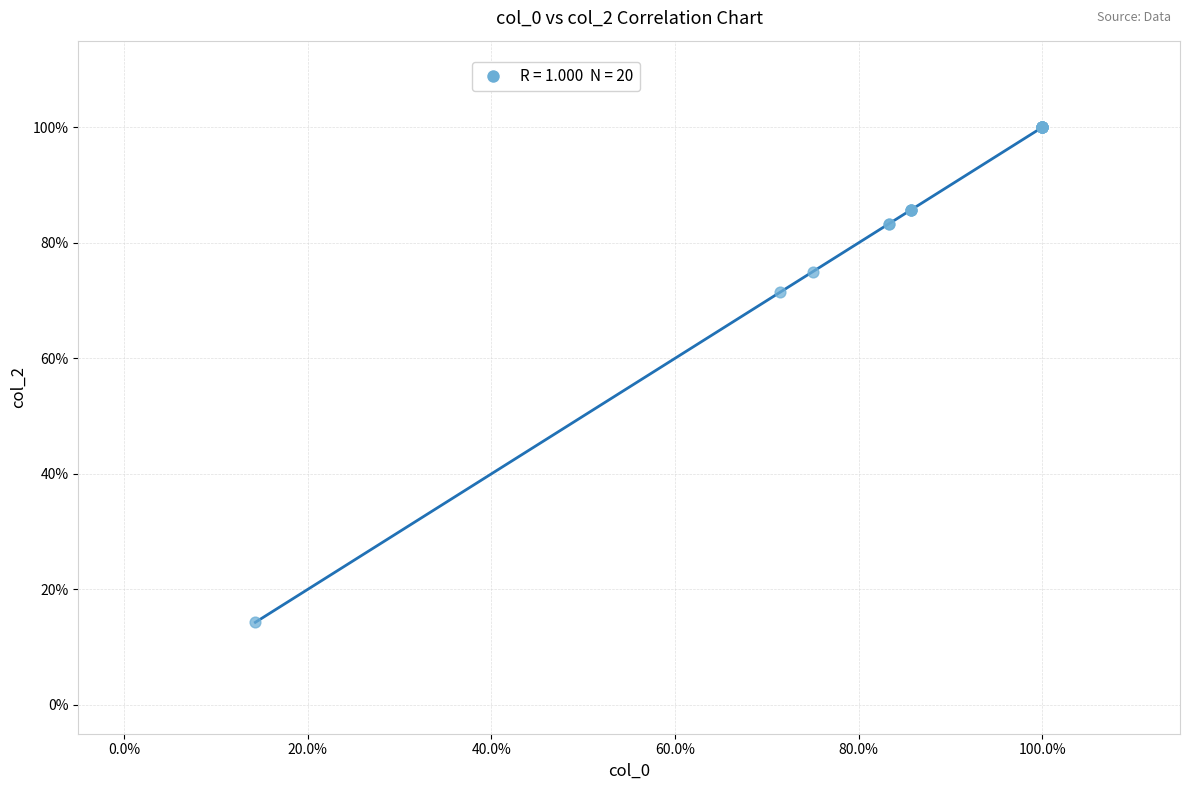

What Y value in the scatter plot is closest to 57?

71.4